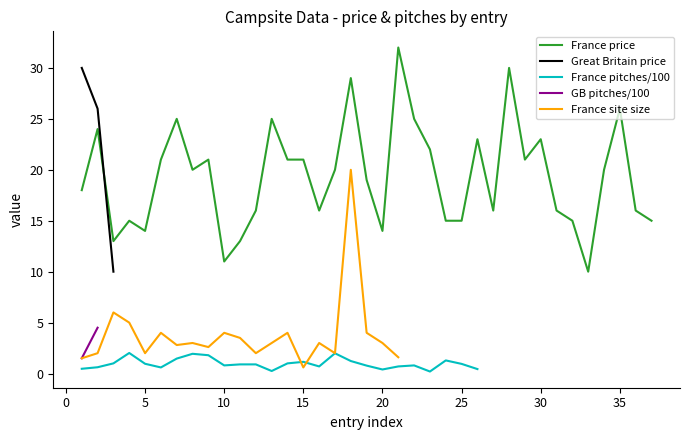

What is the minimum value for France price?

10